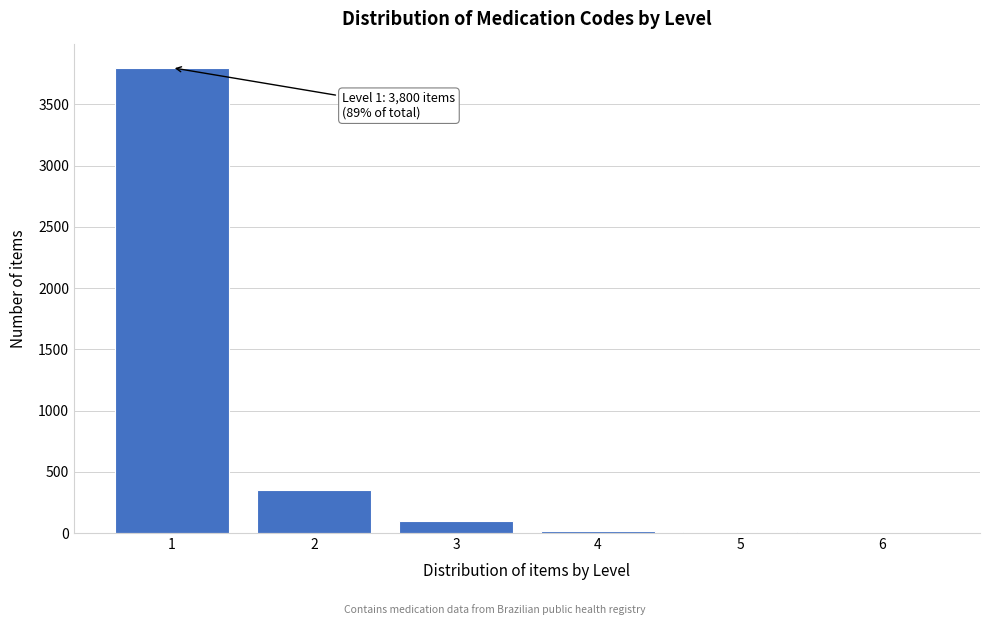

What is the sum of all values?

4281